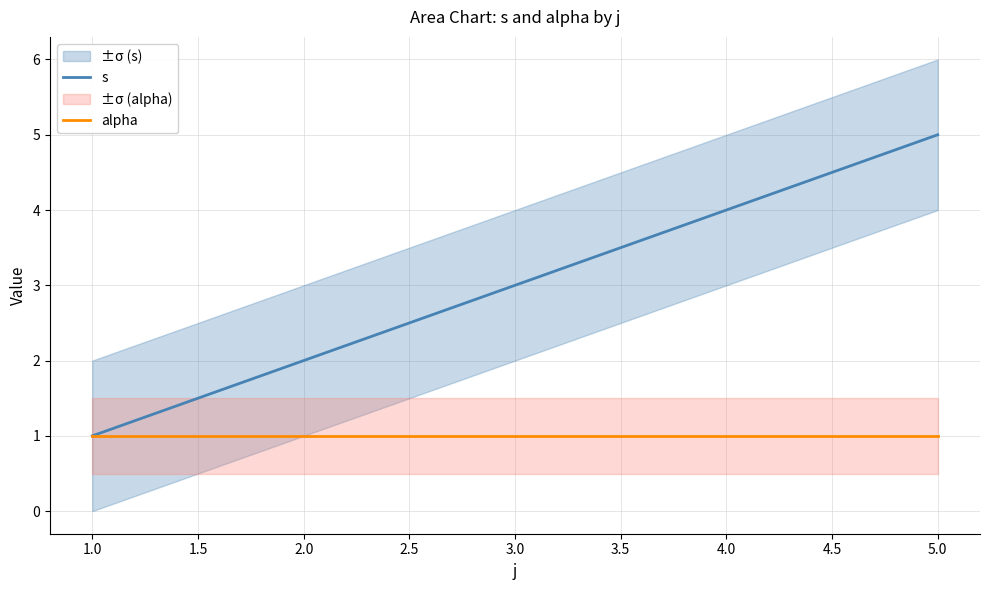

The value of s at 2.0 is 1. True or false?

False